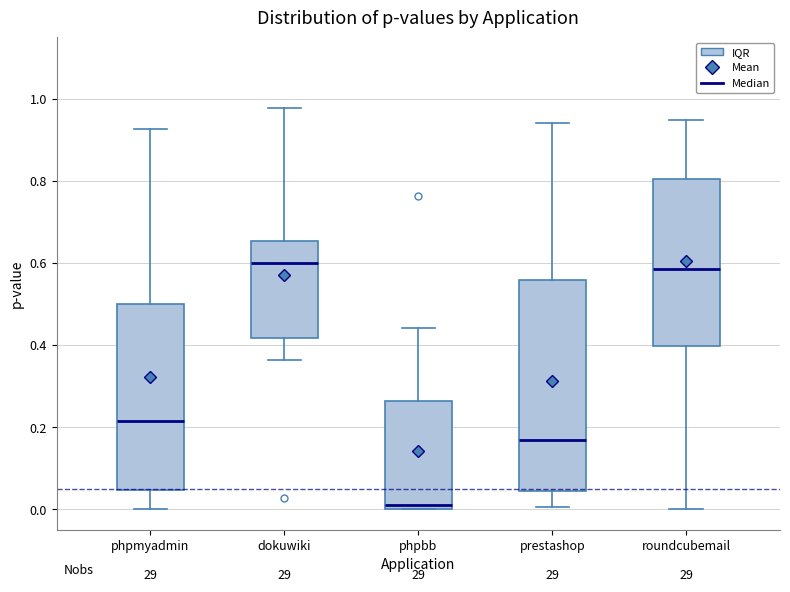

Reading left to right, read every box against the y-axis: the position of its median line, the range the box covers, and the ends of its whiskers. The values are not printed on the chart, so give them approximately, as read against the axis.

phpmyadmin: median 0.22, box 0.04 to 0.50, whiskers 0.00 to 0.92
dokuwiki: median 0.60, box 0.42 to 0.66, whiskers 0.36 to 0.98
phpbb: median 0.02, box 0.00 to 0.26, whiskers 0.00 to 0.44
prestashop: median 0.16, box 0.04 to 0.56, whiskers 0.00 to 0.94
roundcubemail: median 0.58, box 0.40 to 0.80, whiskers 0.00 to 0.94